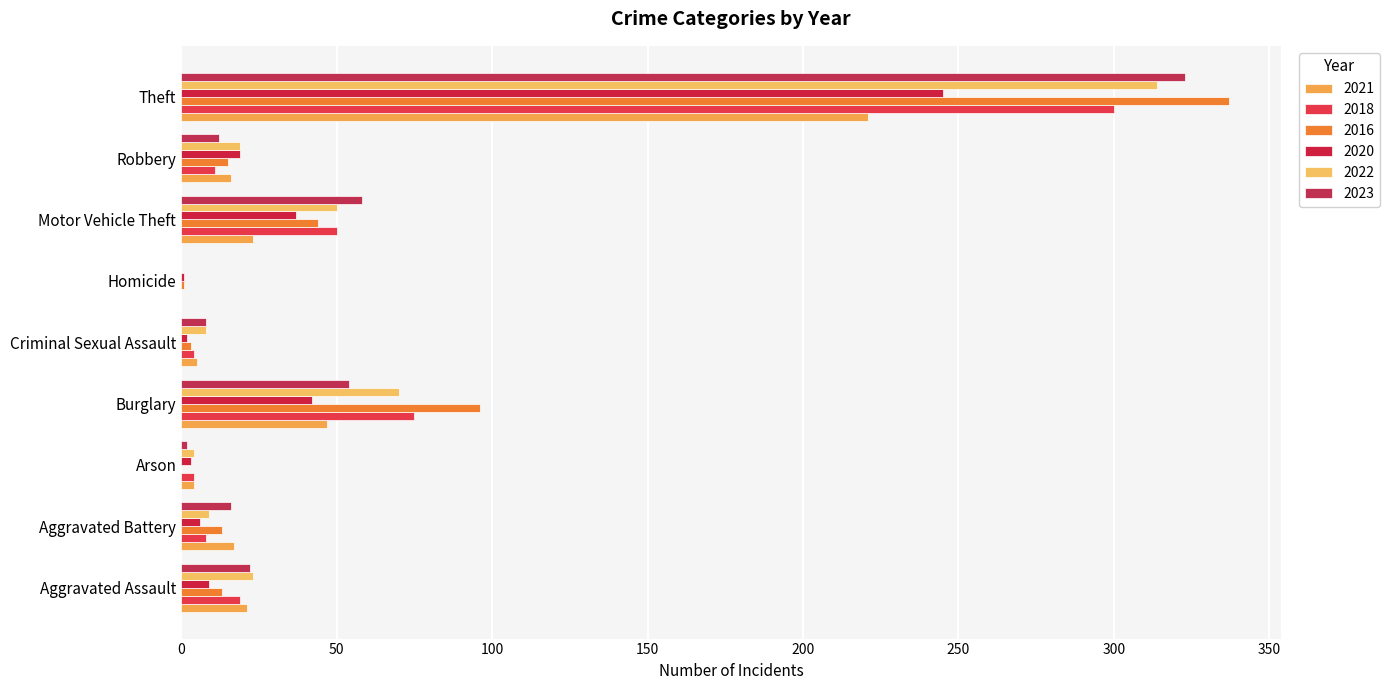

How many positive values does the 2018 series have?

8